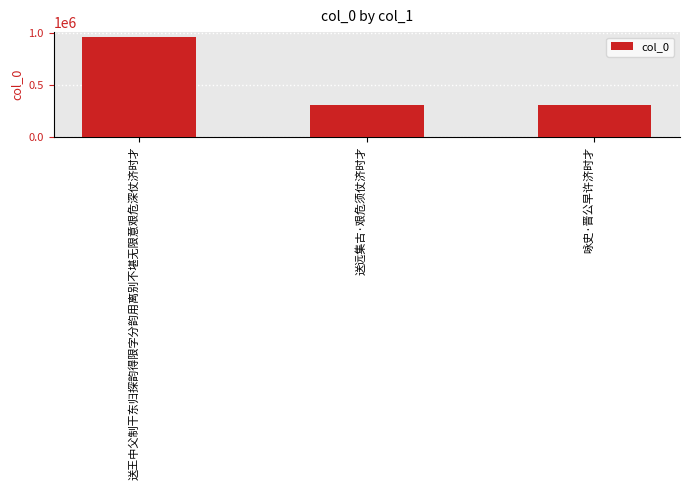

What is the difference between the values at 咏史·晋公早许济时才 and 送远集古·艰危须仗济时才?

1807